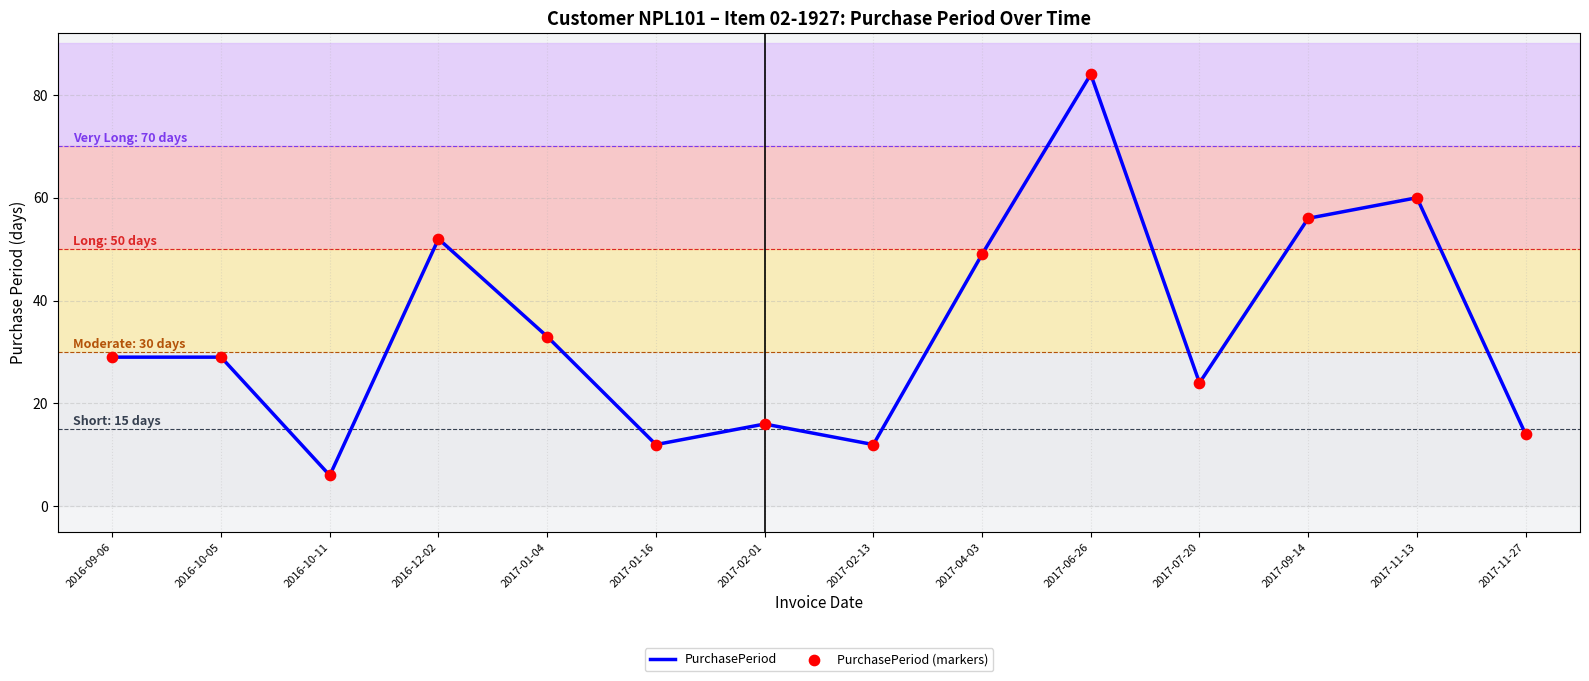

At which label is the value closest to 45?

2017-04-03